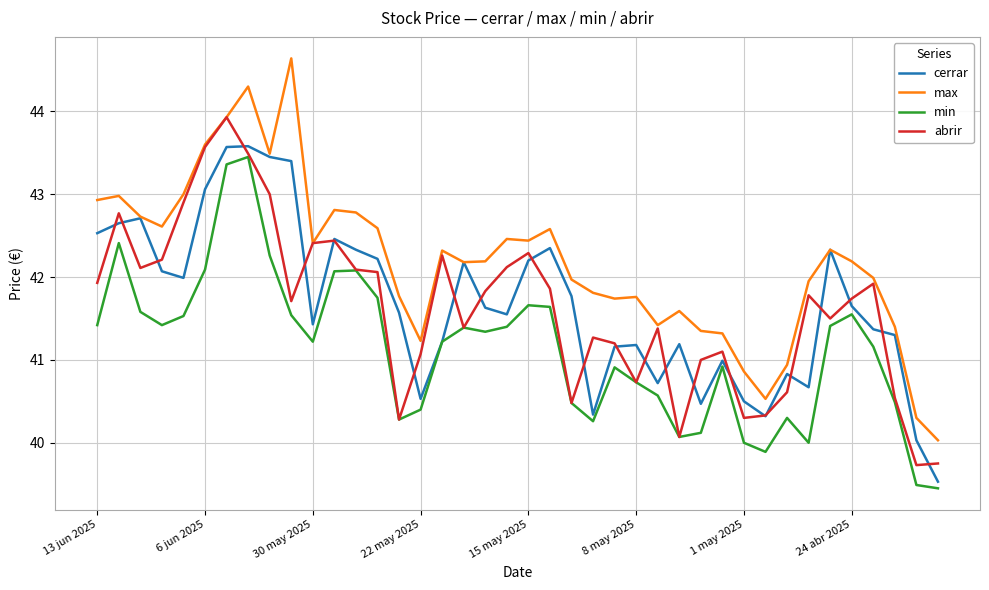

Which series has the largest range (max minus min)?

max